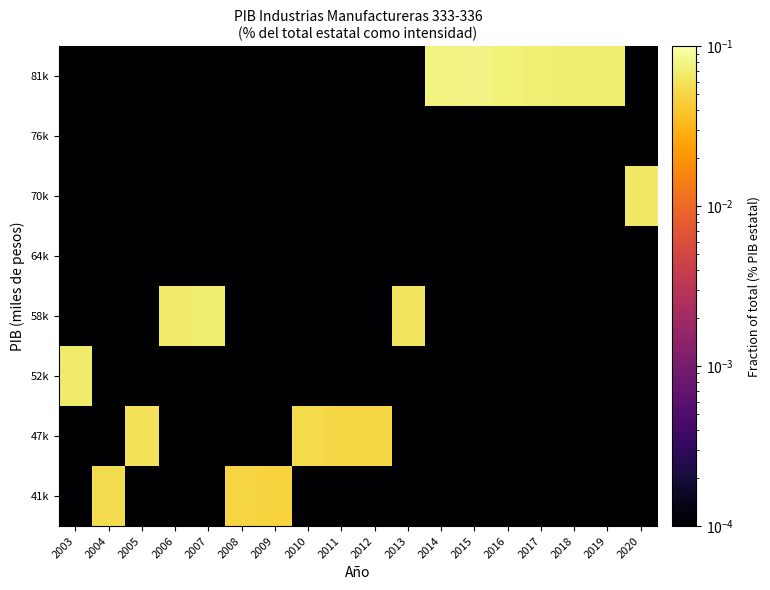

Reading left to right, what are all the values shown in this chart?

41k: 2003=0.0	2004=0.1	2005=0.0	2006=0.0	2007=0.0	2008=0.0	2009=0.0	2010=0.0	2011=0.0	2012=0.0	2013=0.0	2014=0.0	2015=0.0	2016=0.0	2017=0.0	2018=0.0	2019=0.0	2020=0.0
47k: 2003=0.0	2004=0.0	2005=0.1	2006=0.0	2007=0.0	2008=0.0	2009=0.0	2010=0.1	2011=0.0	2012=0.1	2013=0.0	2014=0.0	2015=0.0	2016=0.0	2017=0.0	2018=0.0	2019=0.0	2020=0.0
52k: 2003=0.1	2004=0.0	2005=0.0	2006=0.0	2007=0.0	2008=0.0	2009=0.0	2010=0.0	2011=0.0	2012=0.0	2013=0.0	2014=0.0	2015=0.0	2016=0.0	2017=0.0	2018=0.0	2019=0.0	2020=0.0
58k: 2003=0.0	2004=0.0	2005=0.0	2006=0.1	2007=0.1	2008=0.0	2009=0.0	2010=0.0	2011=0.0	2012=0.0	2013=0.1	2014=0.0	2015=0.0	2016=0.0	2017=0.0	2018=0.0	2019=0.0	2020=0.0
64k: 2003=0.0	2004=0.0	2005=0.0	2006=0.0	2007=0.0	2008=0.0	2009=0.0	2010=0.0	2011=0.0	2012=0.0	2013=0.0	2014=0.0	2015=0.0	2016=0.0	2017=0.0	2018=0.0	2019=0.0	2020=0.0
70k: 2003=0.0	2004=0.0	2005=0.0	2006=0.0	2007=0.0	2008=0.0	2009=0.0	2010=0.0	2011=0.0	2012=0.0	2013=0.0	2014=0.0	2015=0.0	2016=0.0	2017=0.0	2018=0.0	2019=0.0	2020=0.1
76k: 2003=0.0	2004=0.0	2005=0.0	2006=0.0	2007=0.0	2008=0.0	2009=0.0	2010=0.0	2011=0.0	2012=0.0	2013=0.0	2014=0.0	2015=0.0	2016=0.0	2017=0.0	2018=0.0	2019=0.0	2020=0.0
81k: 2003=0.0	2004=0.0	2005=0.0	2006=0.0	2007=0.0	2008=0.0	2009=0.0	2010=0.0	2011=0.0	2012=0.0	2013=0.0	2014=0.1	2015=0.1	2016=0.1	2017=0.1	2018=0.1	2019=0.1	2020=0.0